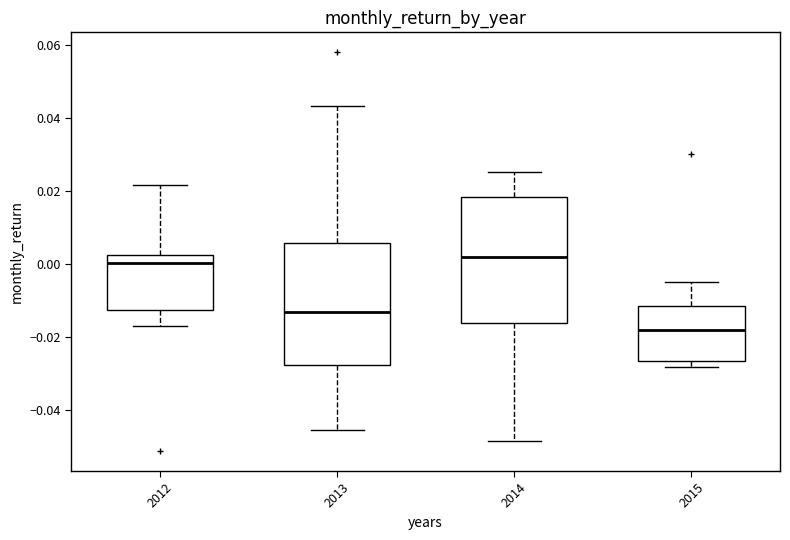

Where is the upper edge of the box at x = 2012 on the y-axis? The values are not printed on the chart, so give them approximately, as read against the axis.

0.002